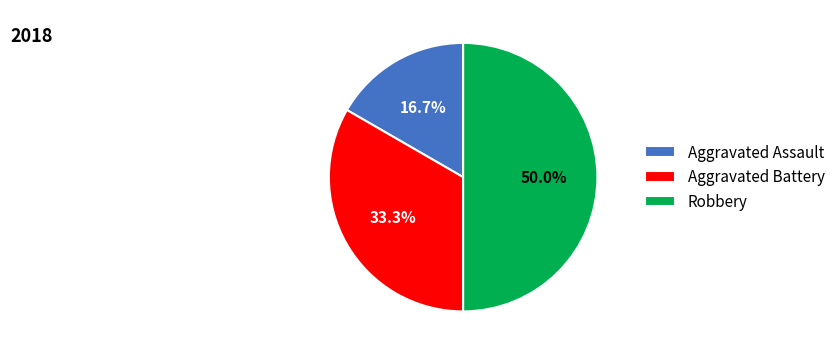

Which category has the smallest portion of the pie?

Aggravated Assault